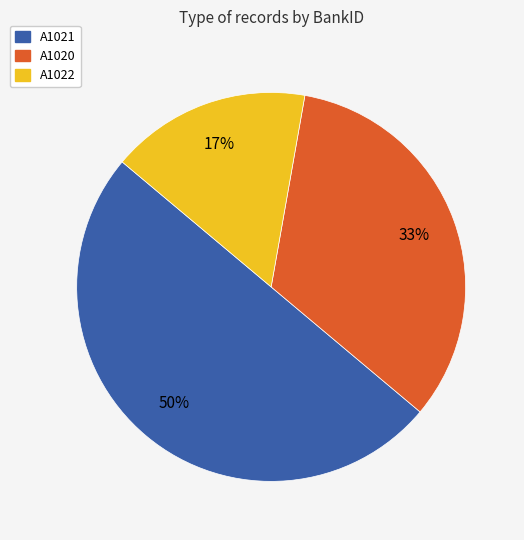

To the nearest percent, what is the average slice percentage?

33%